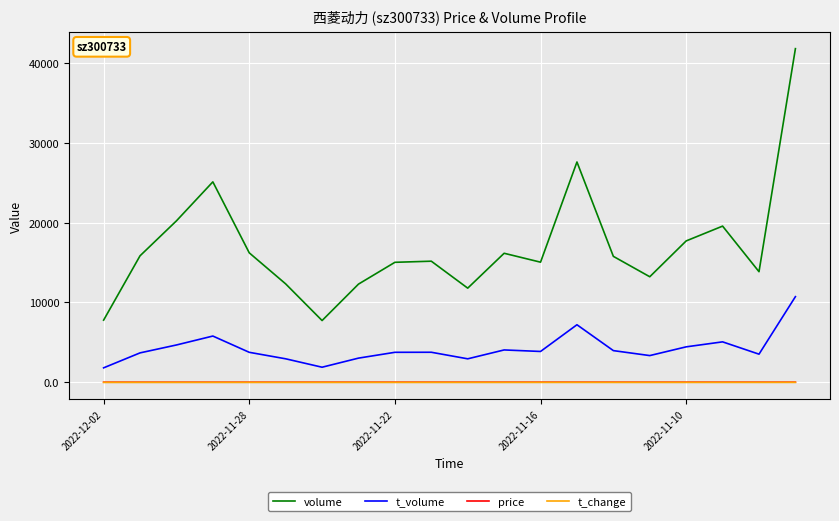

Which series has the largest range (max minus min)?

volume